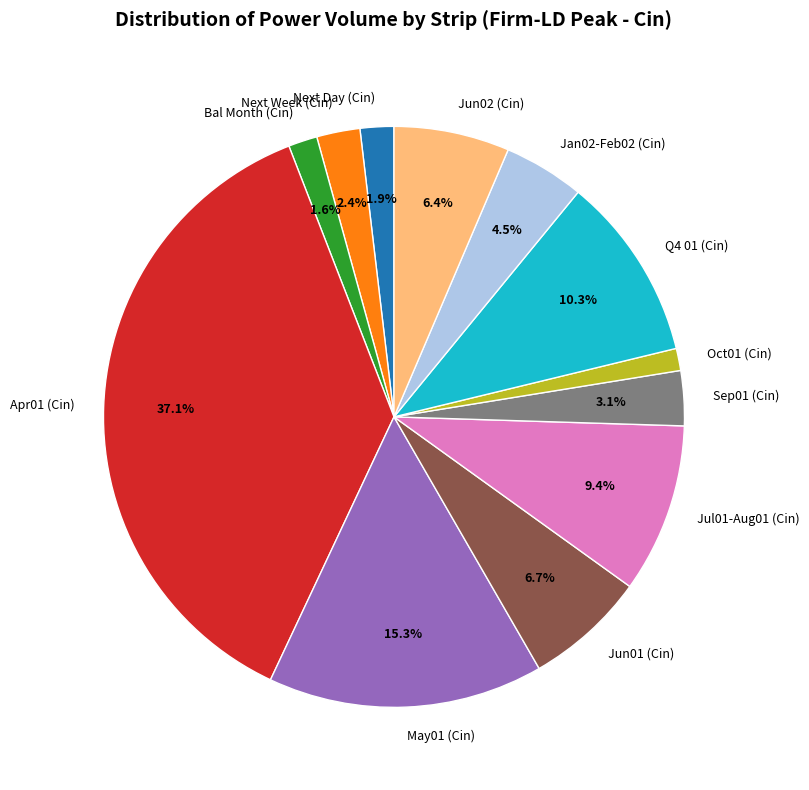

Is there any slice that represents more than half of the pie?

No